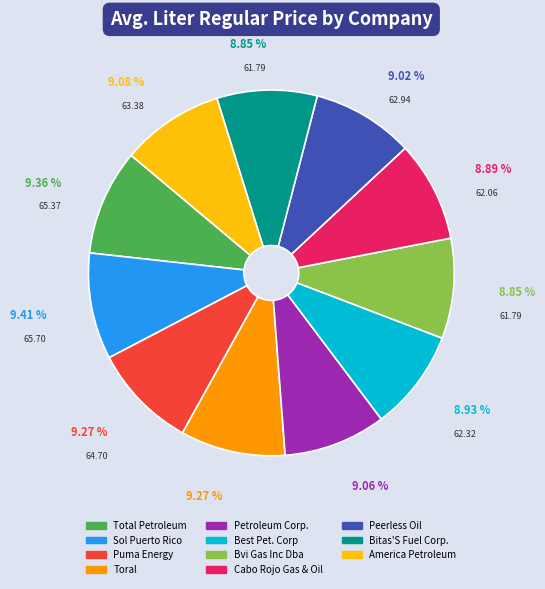

How many slices are in this pie chart?

11